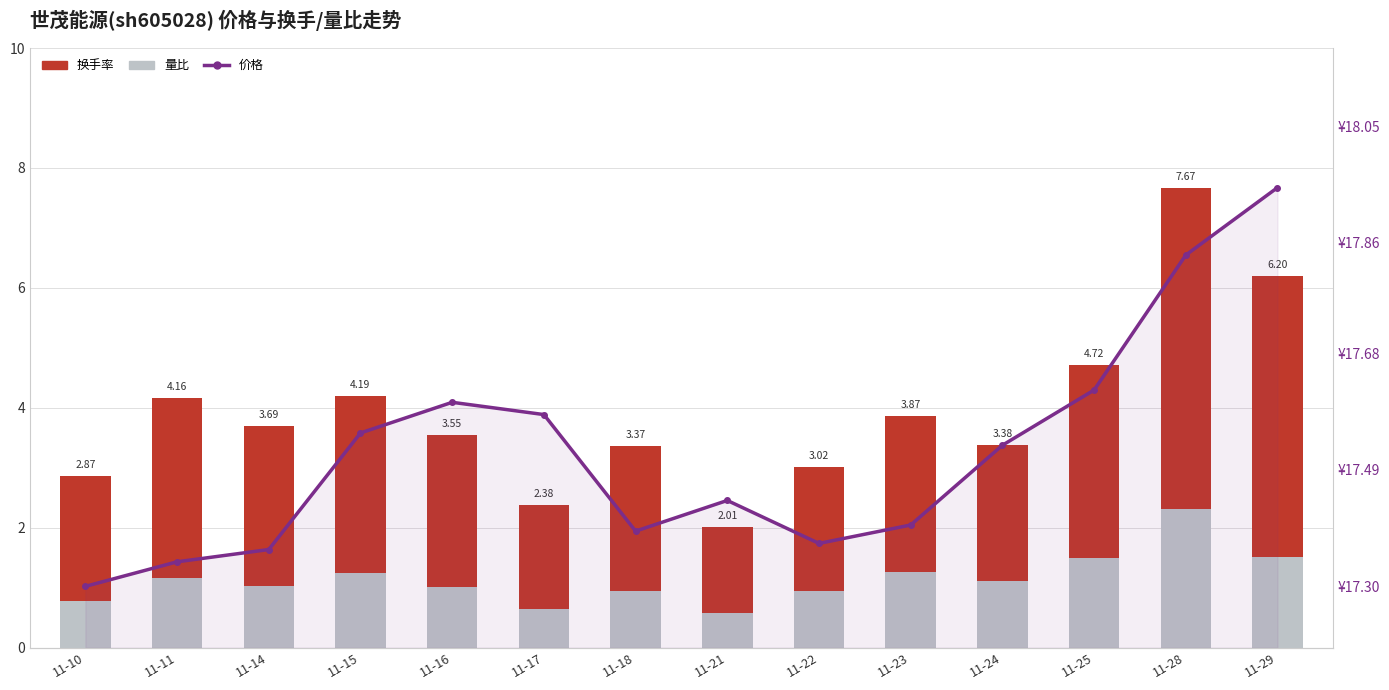

Is the value of 换手率 at 11-25 greater than the value of 量比 at 11-11?

Yes